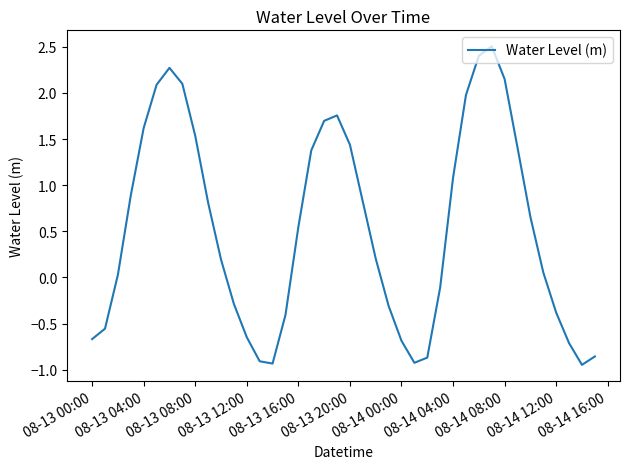

What is the difference between the maximum and minimum values?

3.5